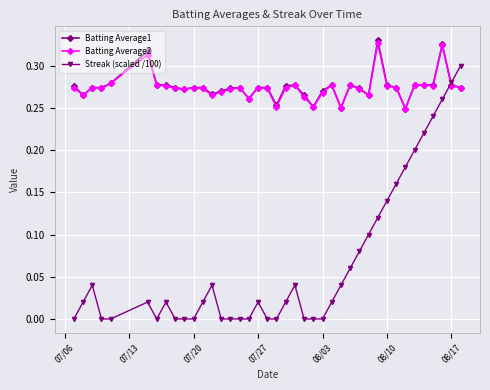

List the series in order of their peak value, highest first.

Batting Average1, Batting Average2, Streak (scaled /100)